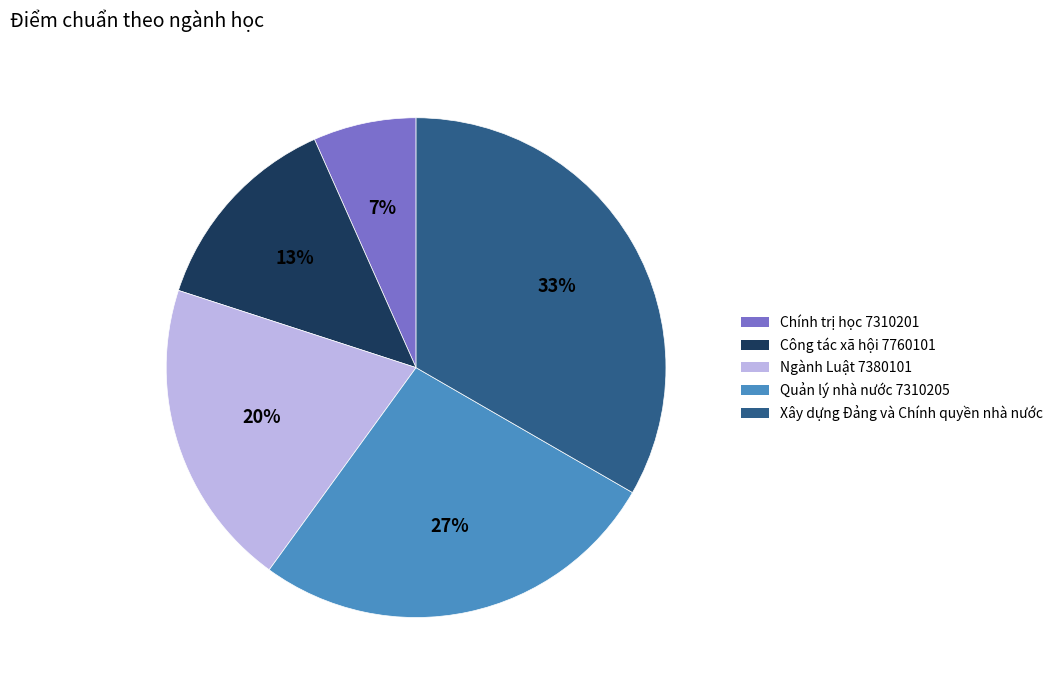

What is the ratio of the value at Công tác xã hội 7760101 to the value at Xây dựng Đảng và Chính quyền nhà nước?

0.4